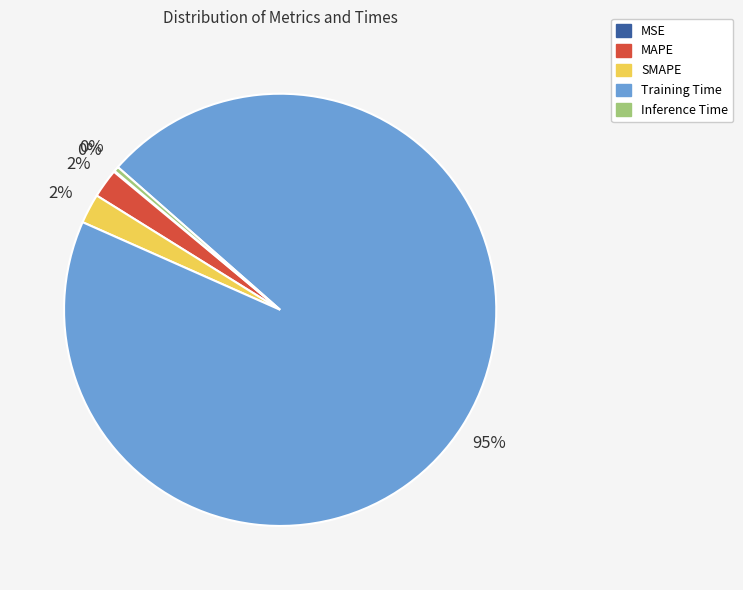

To the nearest percent, what is the average slice percentage?

20%